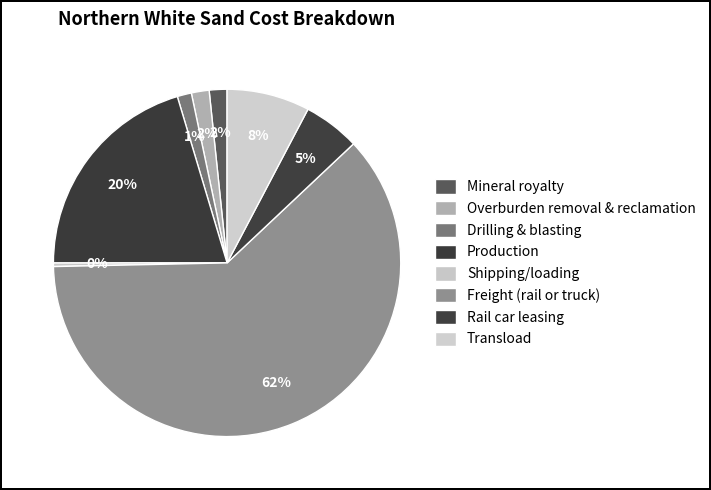

Between Production and Mineral royalty, which is larger?

Production